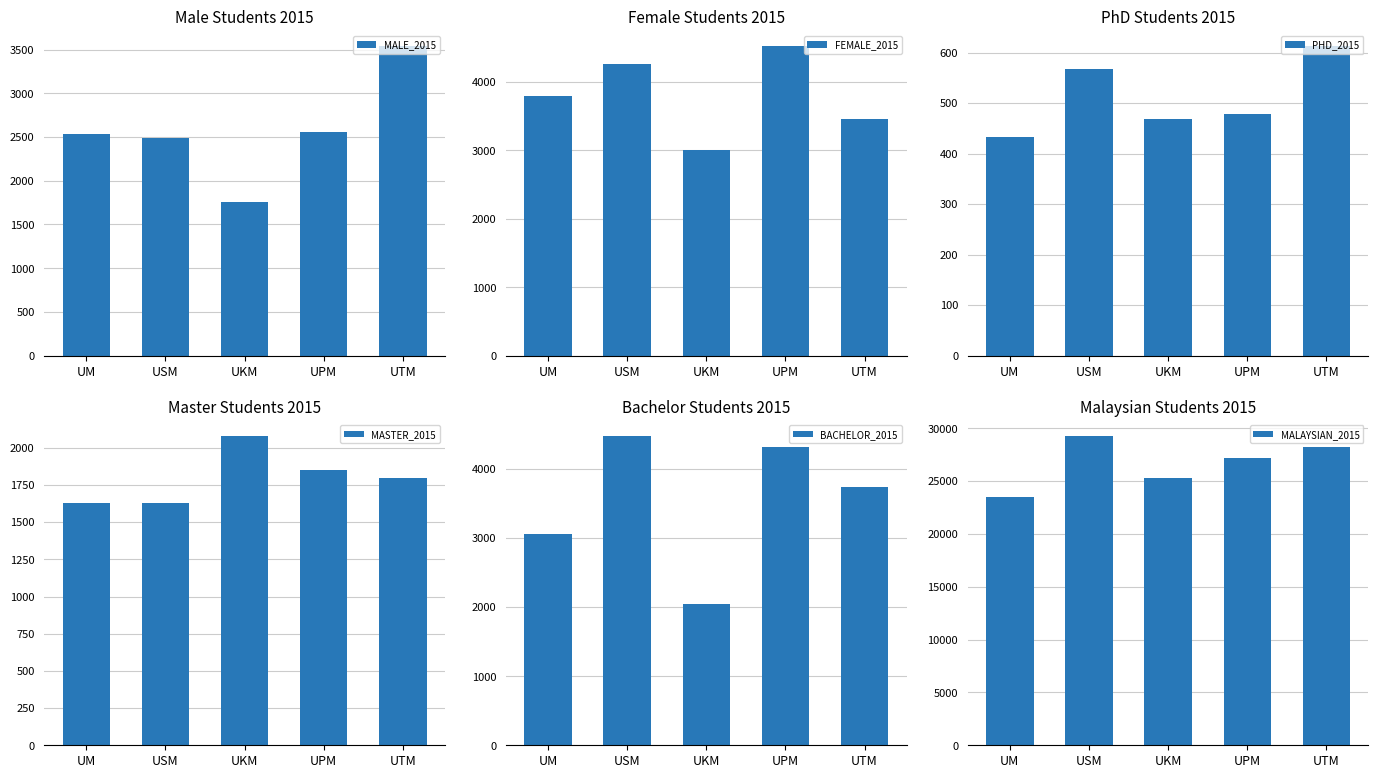

At how many categories does at least one series exceed 12325?

5